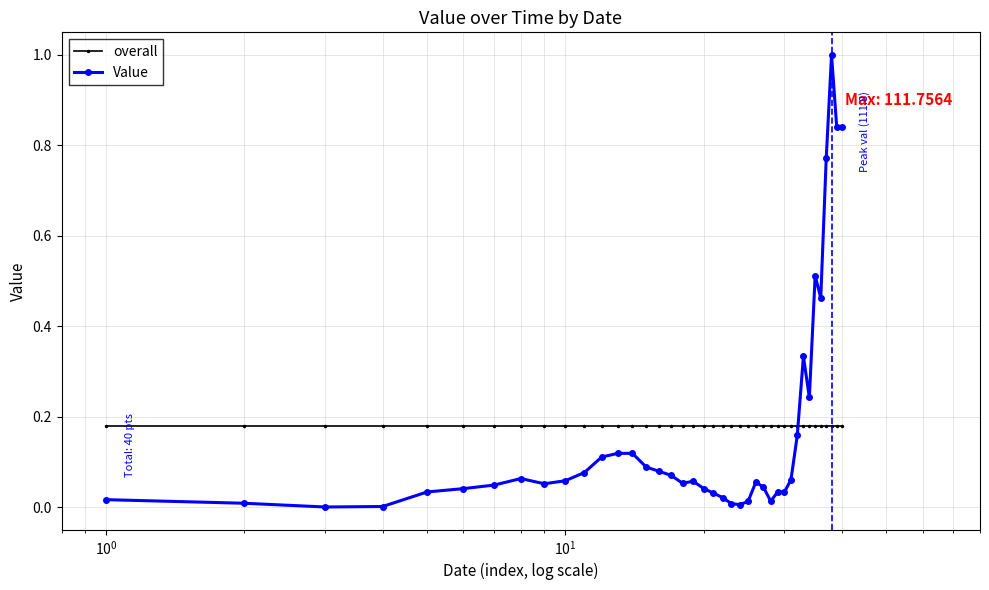

What is the sum of all overall values?

7.2